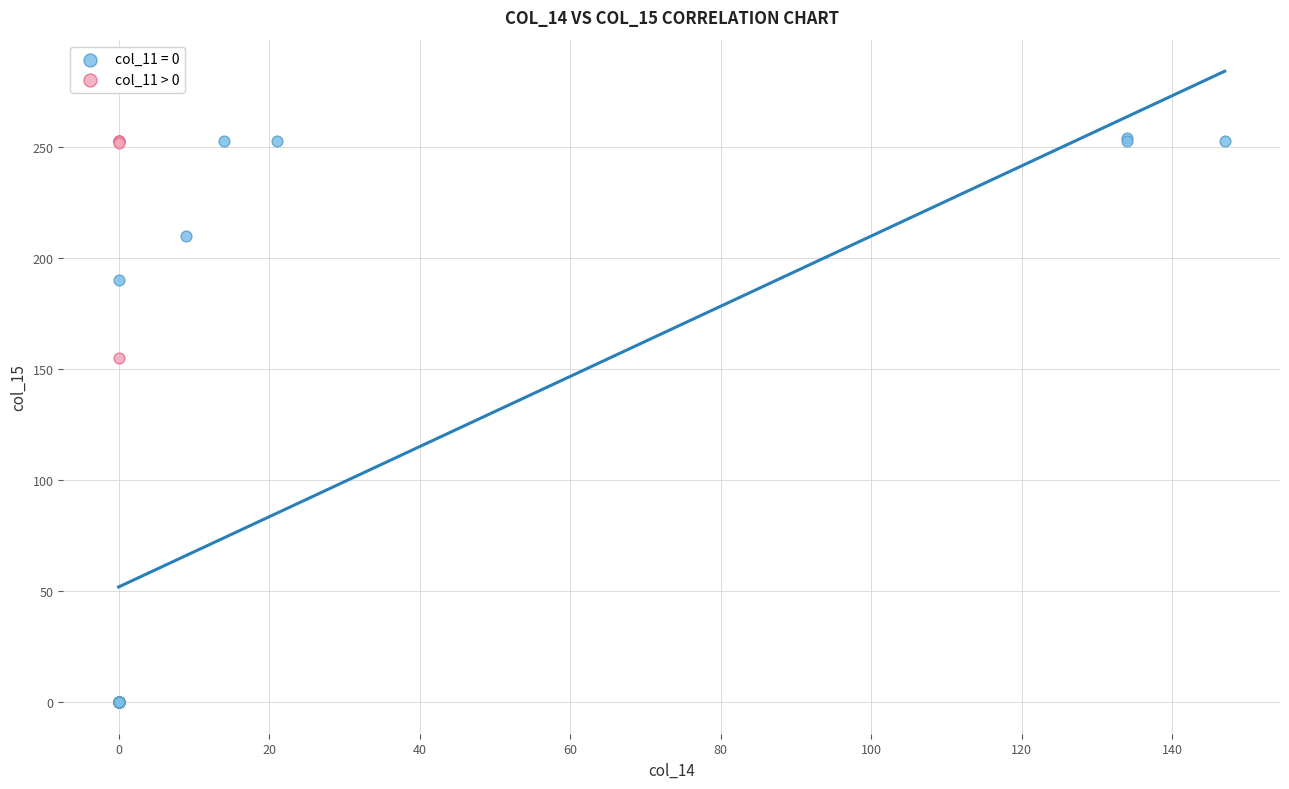

Which series has the largest Y range (max minus min)?

col_11 = 0